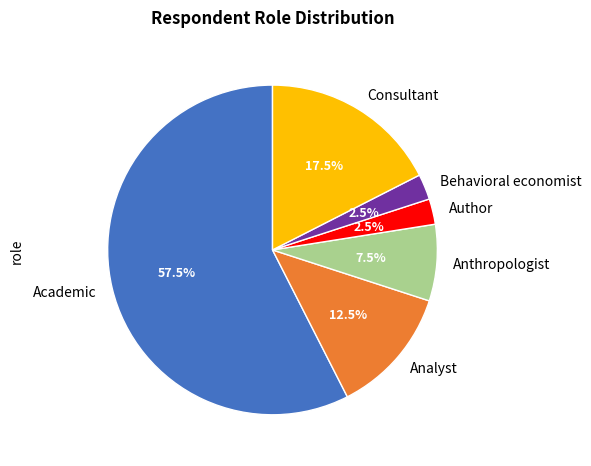

Count the number of slices in the pie.

6